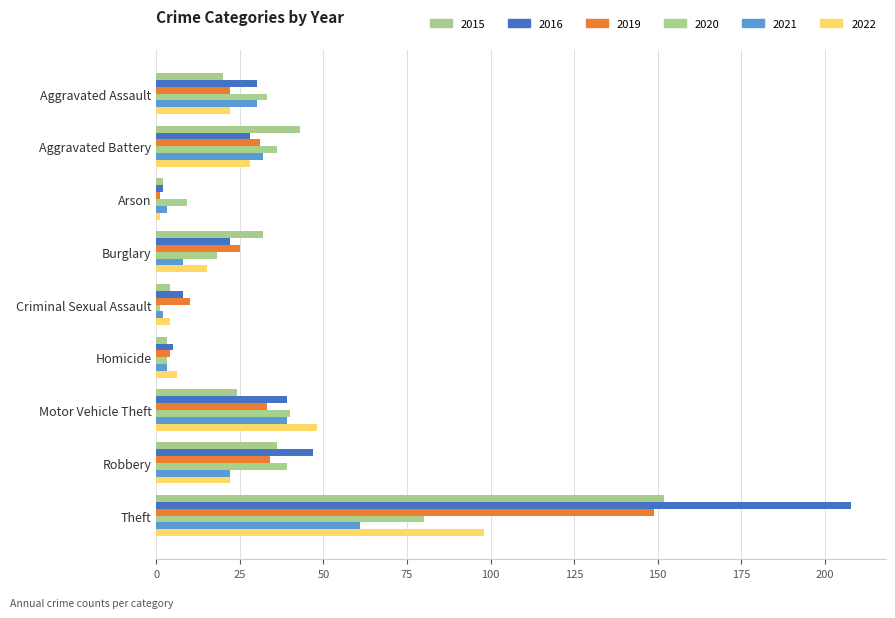

How many values in the 2022 series are below 22?

4